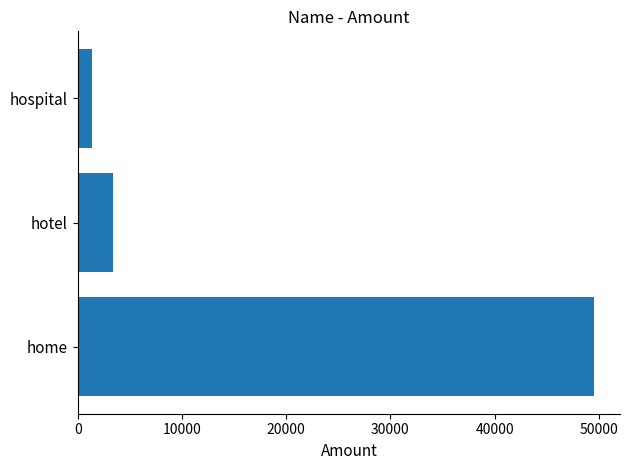

The value at home is 49562. True or false?

True